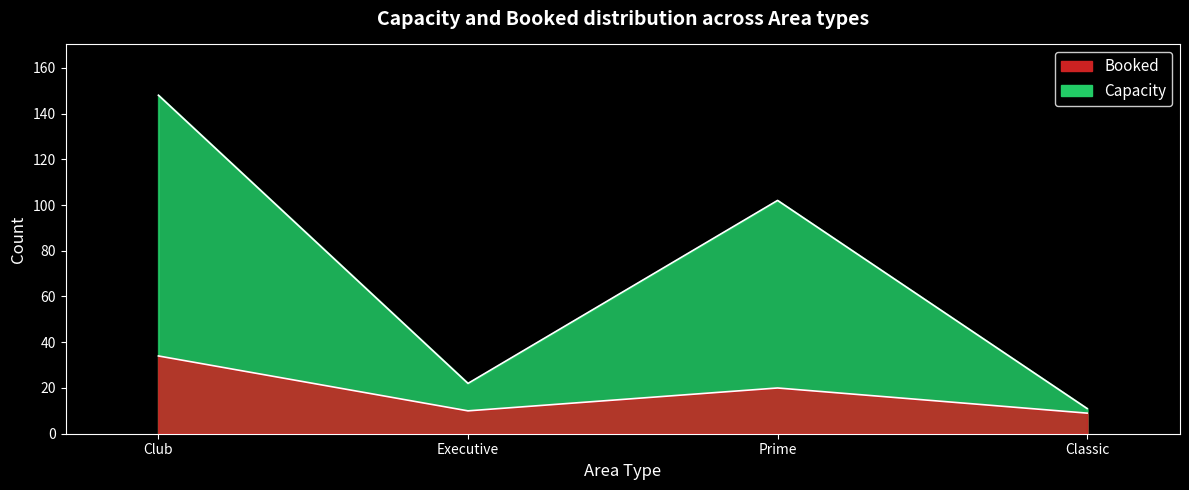

Reading left to right, transcribe all the data shown in this chart.

Booked: Club=34	Executive=10	Prime=20	Classic=9
Capacity: Club=148	Executive=22	Prime=102	Classic=11